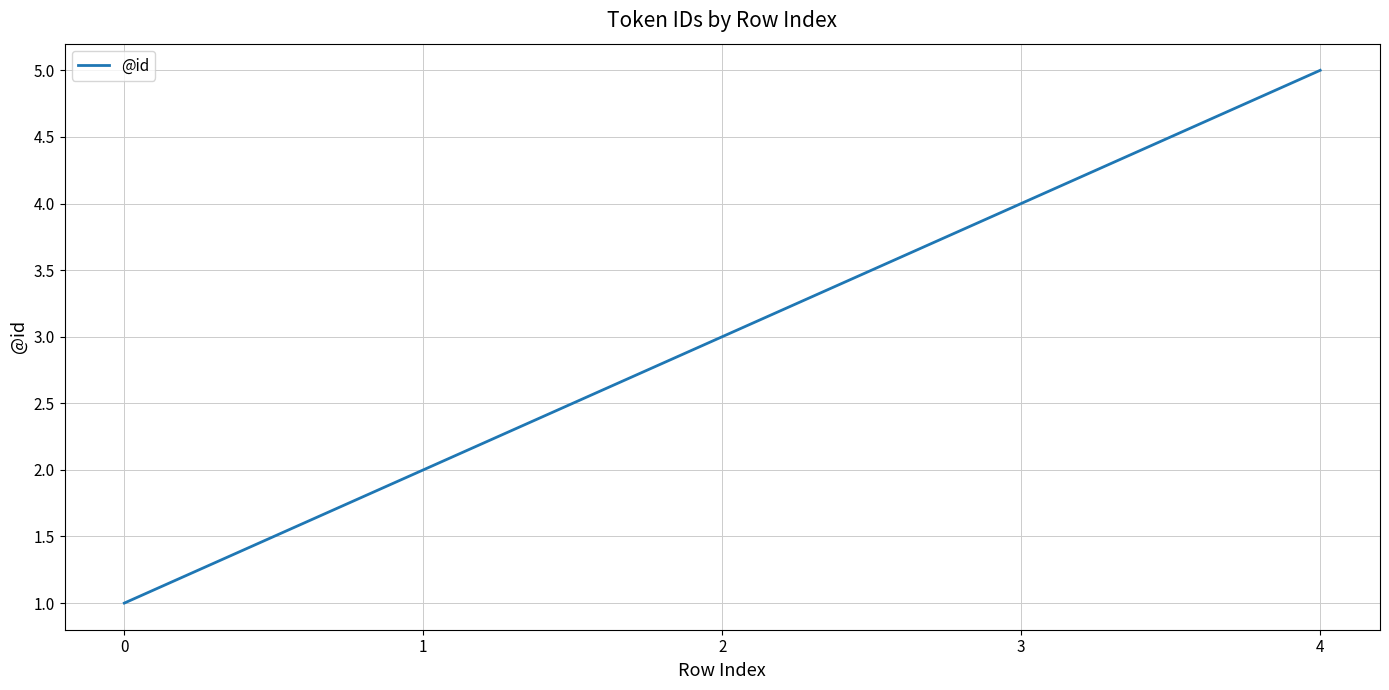

Reading left to right, list all the values displayed in this chart.

1	2	3	4	5